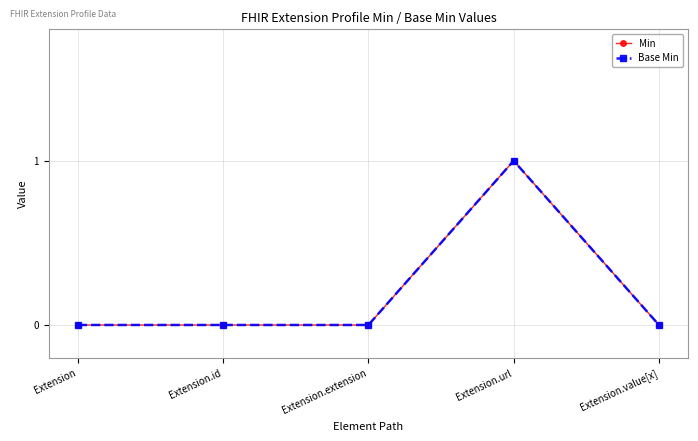

Which series has the largest range (max minus min)?

Min